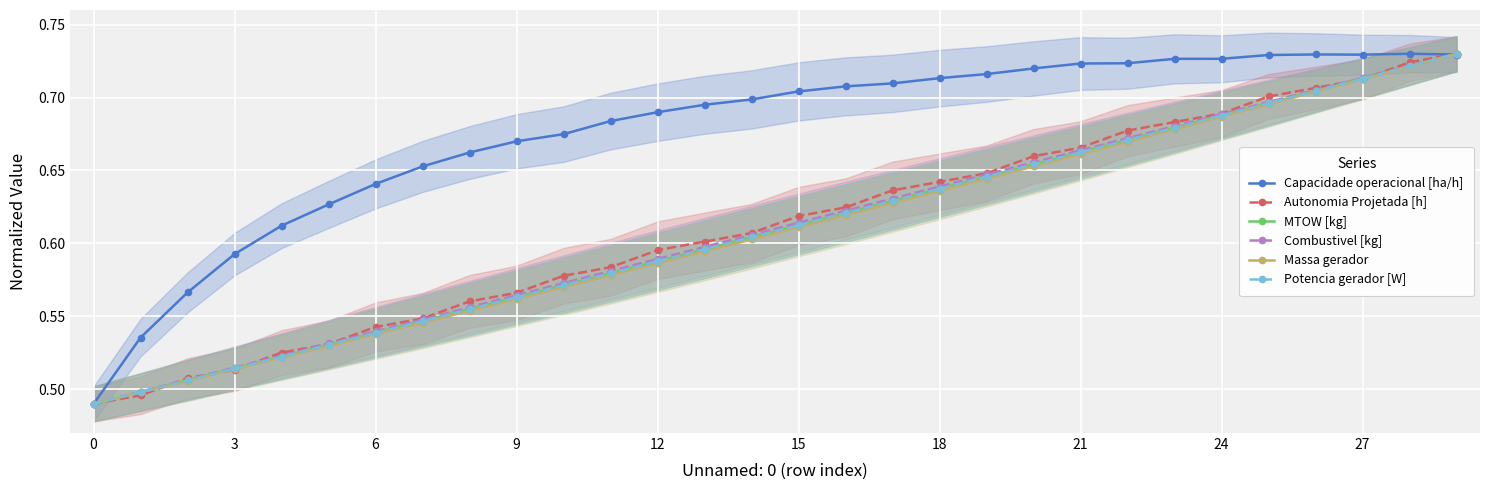

What is the value of the Autonomia Projetada [h] point at the 5th from the left?

0.5